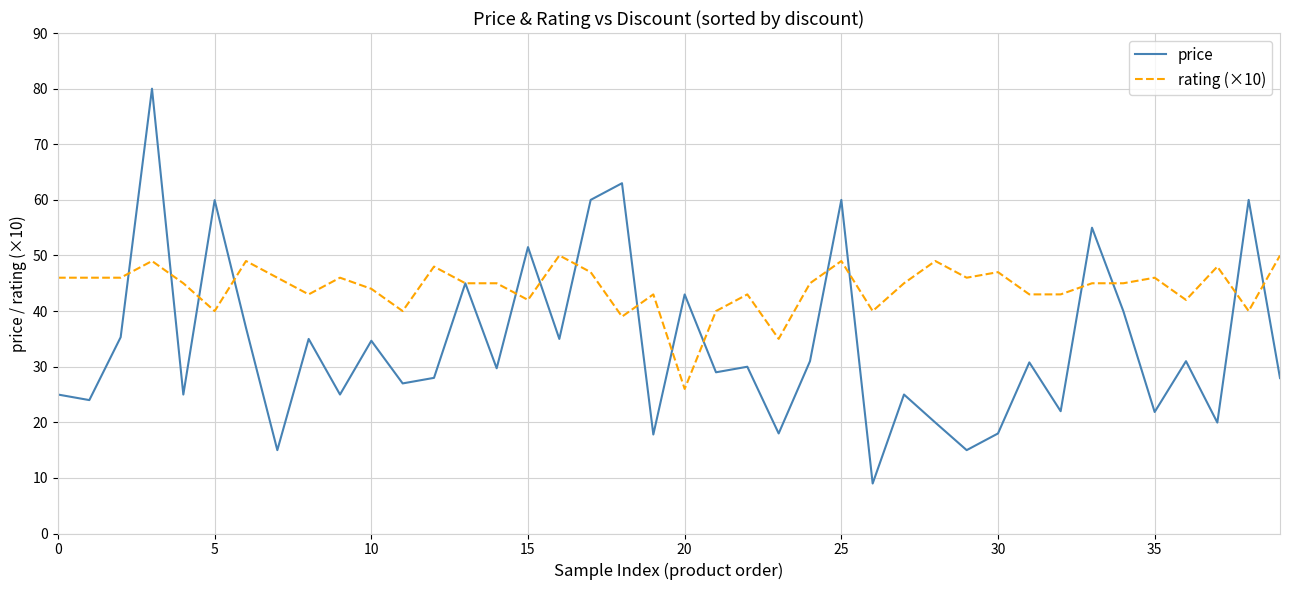

Which series has the largest total across all categories?

rating (×10)